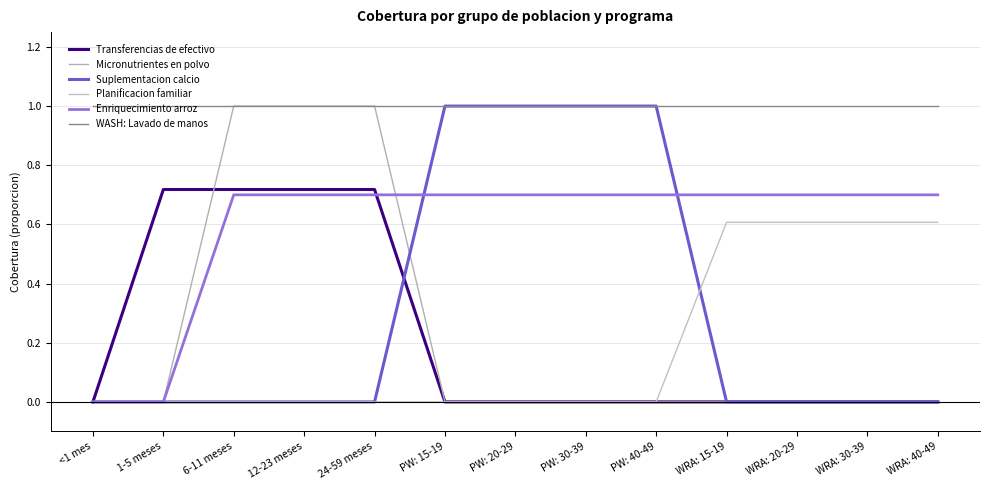

List the labels in order of Suplementacion calcio value, largest first.

PW: 15-19, PW: 20-29, PW: 30-39, PW: 40-49, <1 mes, 1-5 meses, 6-11 meses, 12-23 meses, 24-59 meses, WRA: 15-19, WRA: 20-29, WRA: 30-39, WRA: 40-49